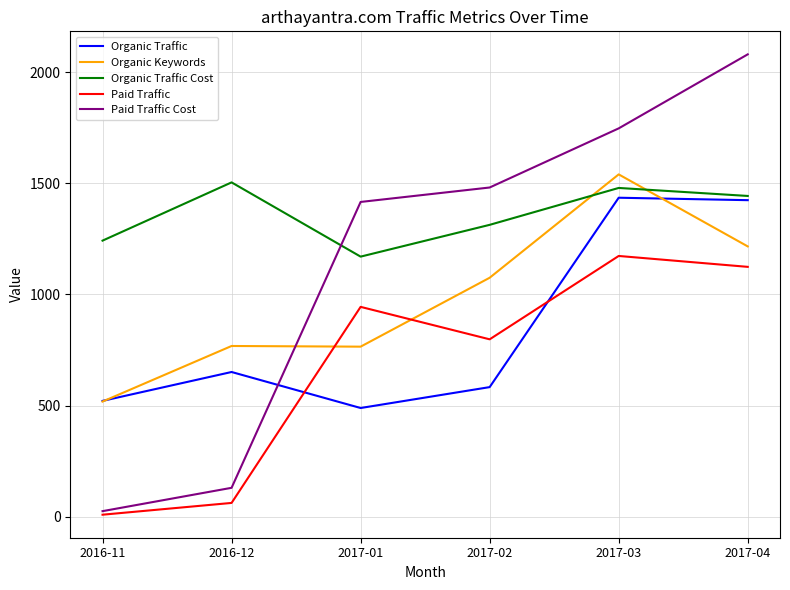

Which series changed the most between 2016-12 and 2017-04?

Paid Traffic Cost